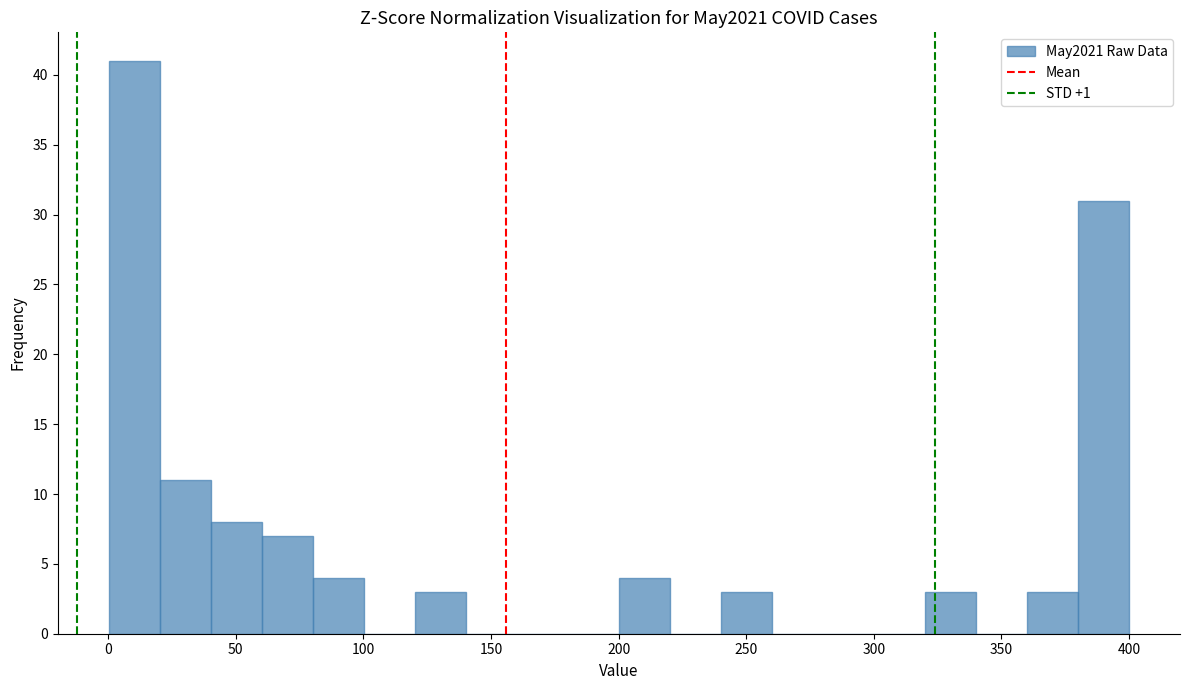

Around what value on the x-axis is the tallest bar? Give the approximate position of its centre, as read against the axis.

10